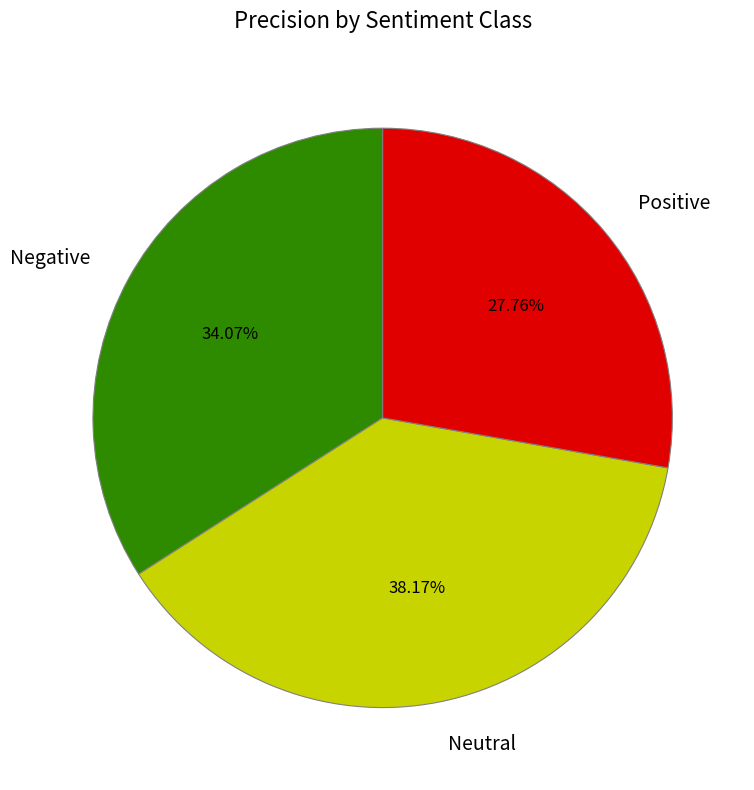

What percentage is NOT represented by Positive?

72.2%